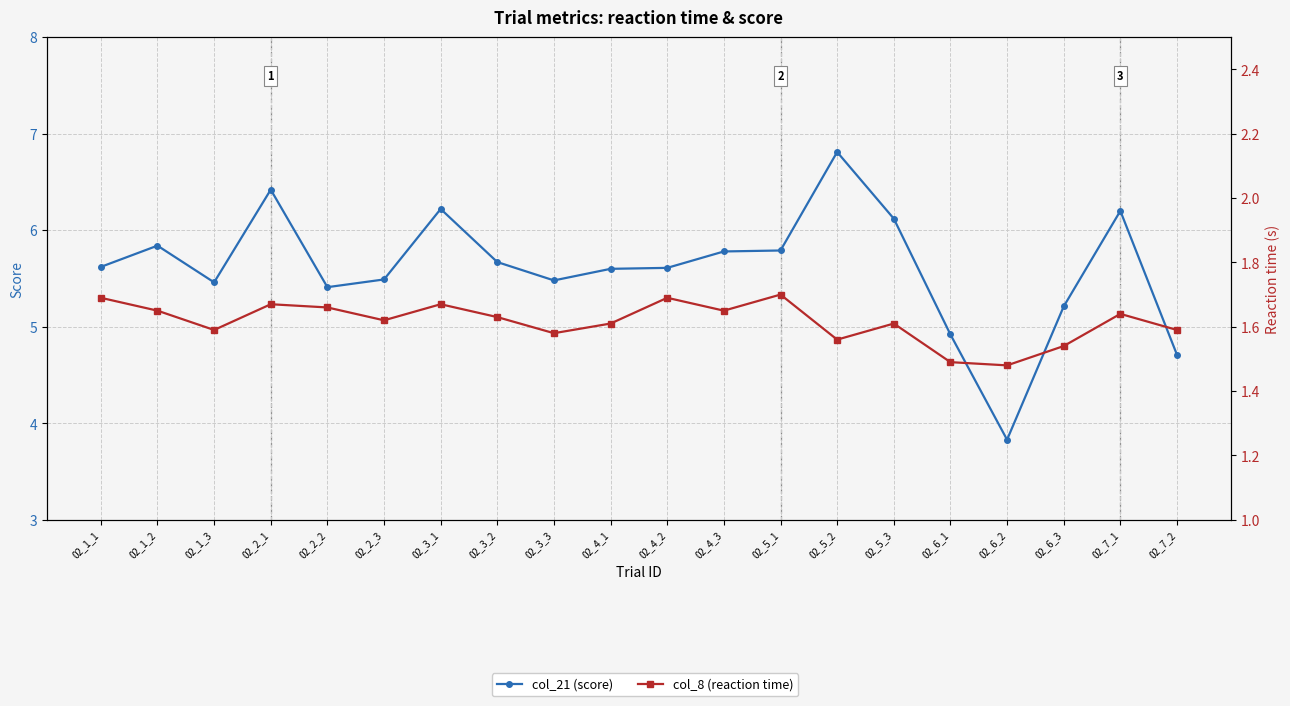

True or false: col_21 (score) and col_8 (reaction time) intersect in this chart.

False